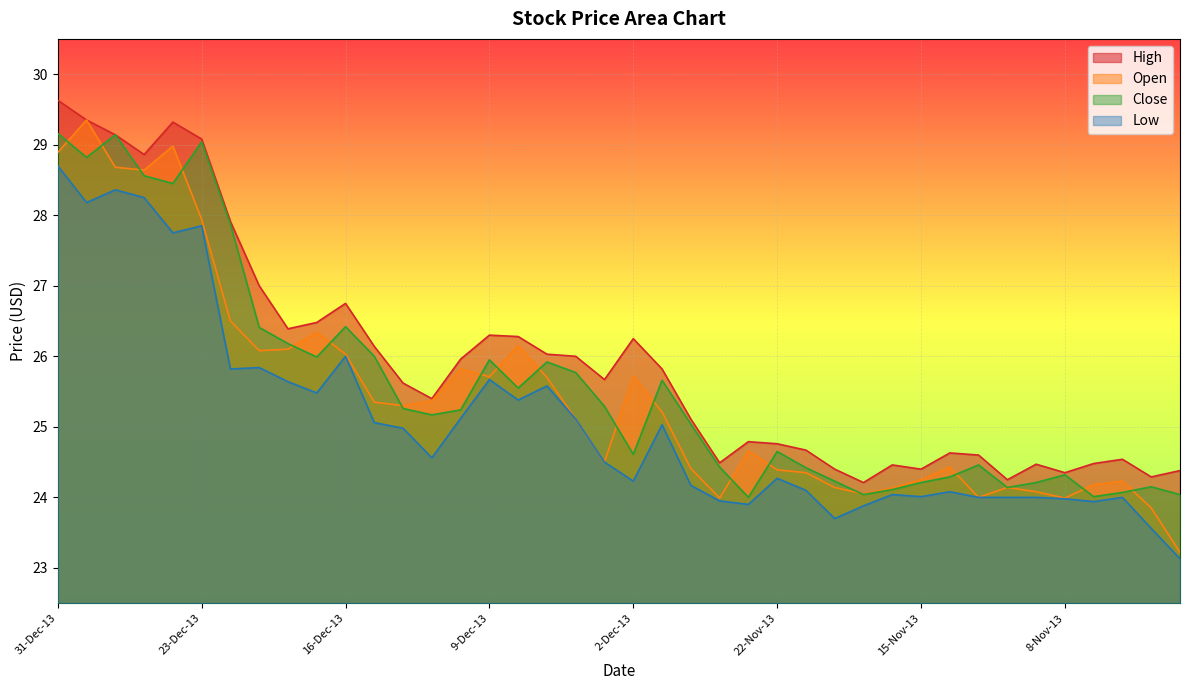

At which category does Low reach its first local peak?

27-Dec-13